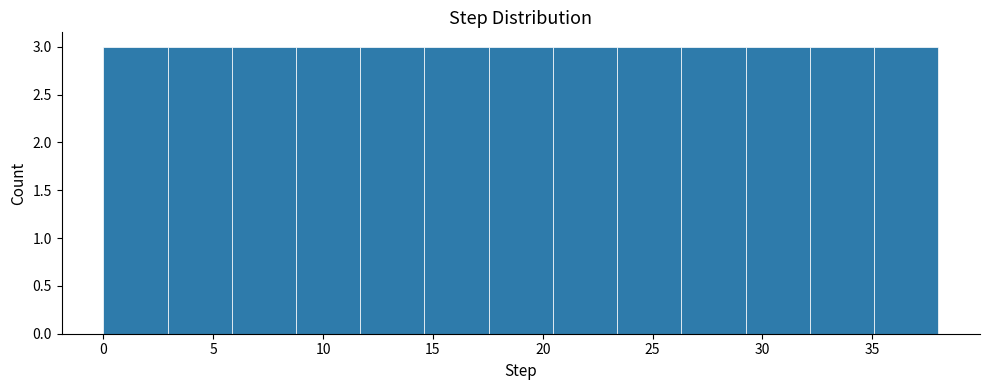

Reading left to right, transcribe this chart: for each bar, give the range it covers on the x-axis and its height. Neither the bar edges nor the heights are printed on the chart, so give them approximately, as read against the axes.

0.0 to 3.0: 3
3.0 to 6.0: 3
6.0 to 9.0: 3
9.0 to 11.5: 3
11.5 to 14.5: 3
14.5 to 17.5: 3
17.5 to 20.5: 3
20.5 to 23.5: 3
23.5 to 26.5: 3
26.5 to 29.0: 3
29.0 to 32.0: 3
32.0 to 35.0: 3
35.0 to 38.0: 3